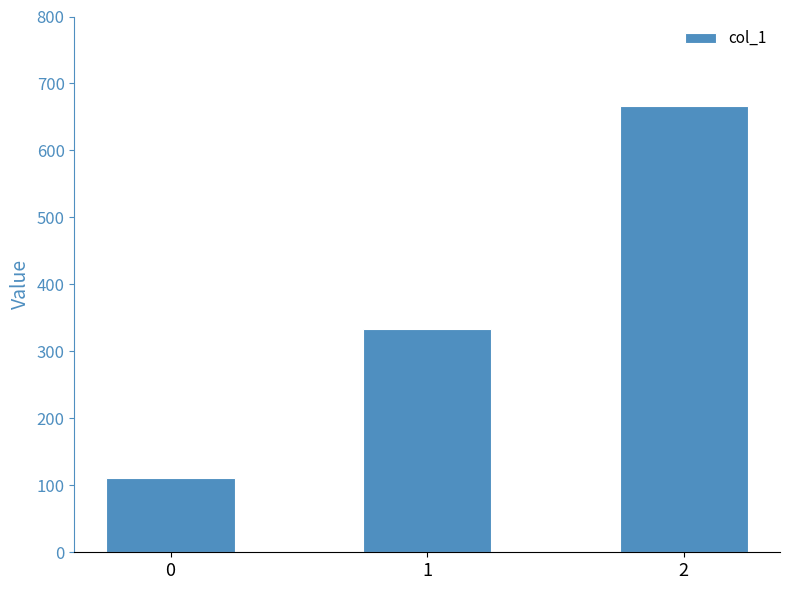

Reading left to right, extract all data points from this chart.

0=111.1	1=333.3	2=666.7